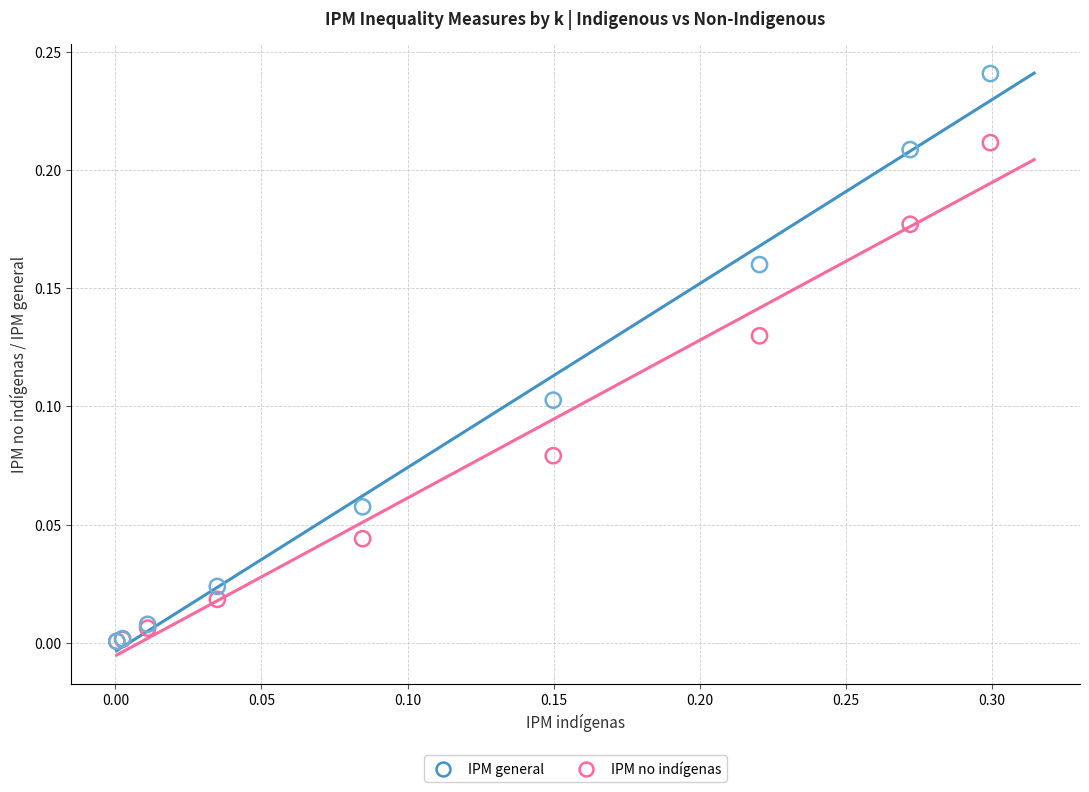

Which series has the widest spread of Y values?

IPM general